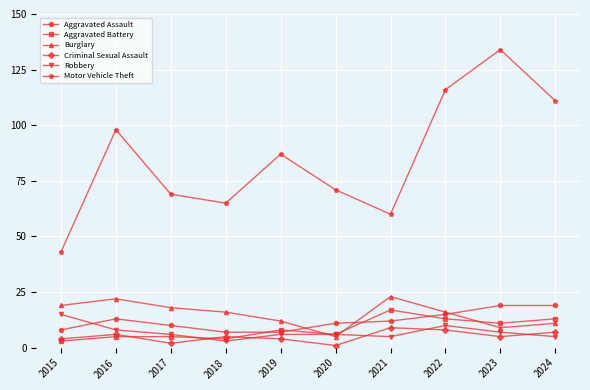

At how many categories does at least one series exceed 73?

5